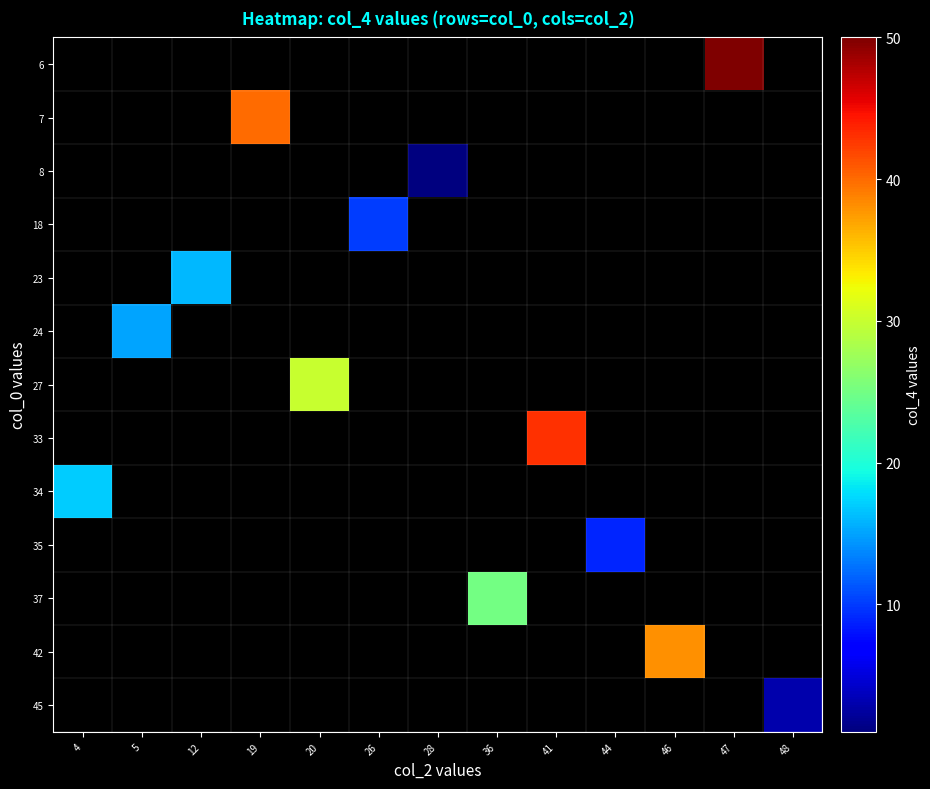

What is the minimum value shown in the chart?

1.0